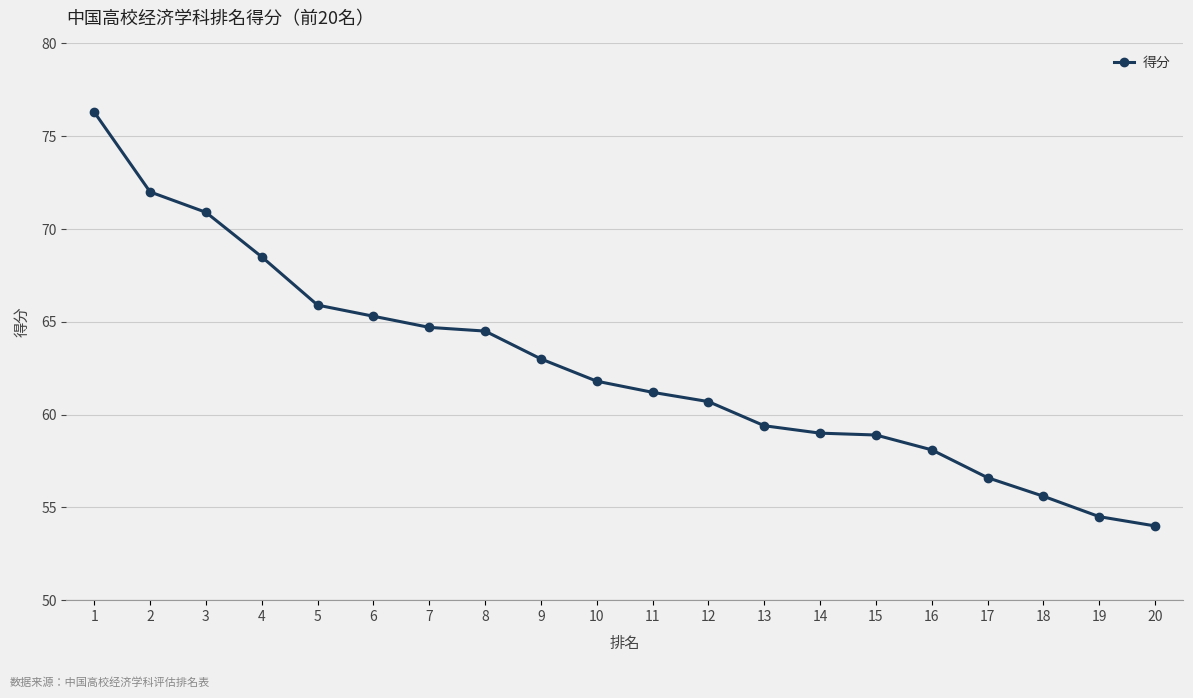

The chart shows a value of 96.0 at 17. True or false?

False